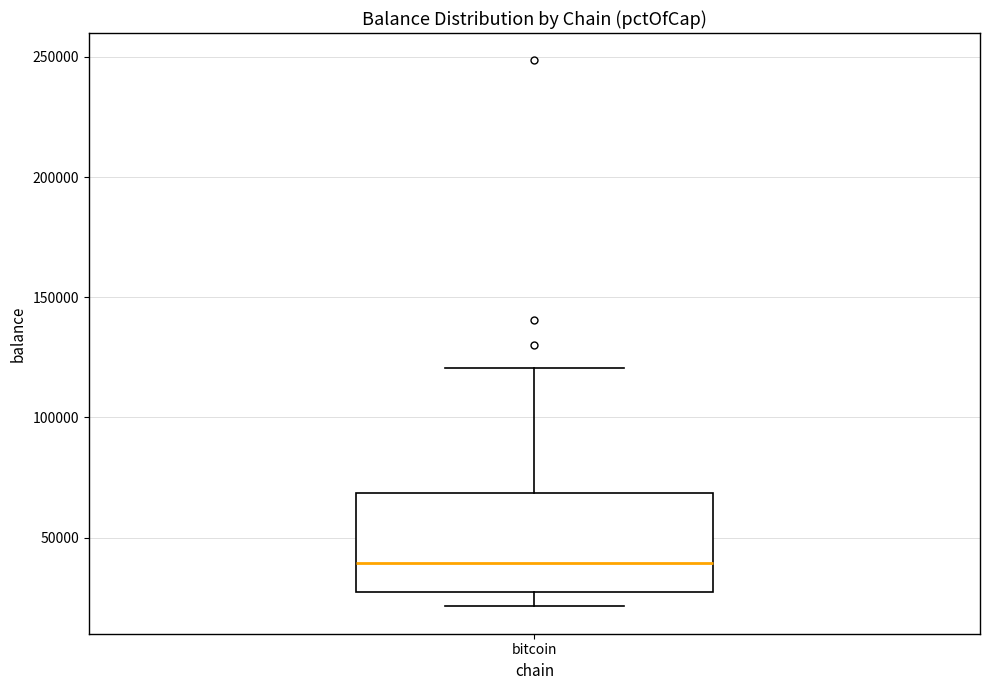

Where is the lower edge of the box for bitcoin on the y-axis? The values are not printed on the chart, so give them approximately, as read against the axis.

25000